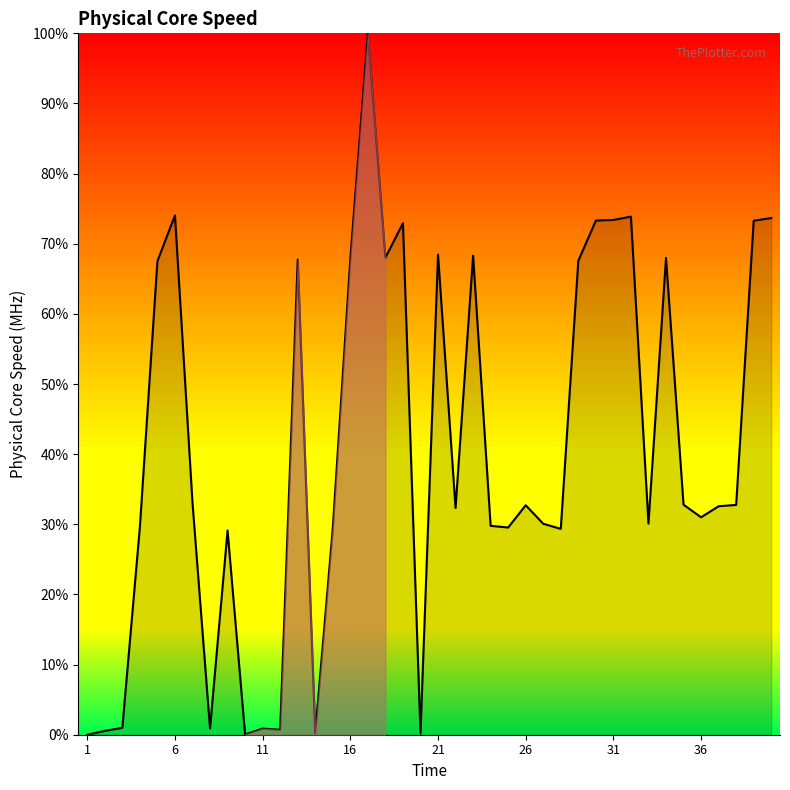

What is the maximum value shown in the chart?

100.0